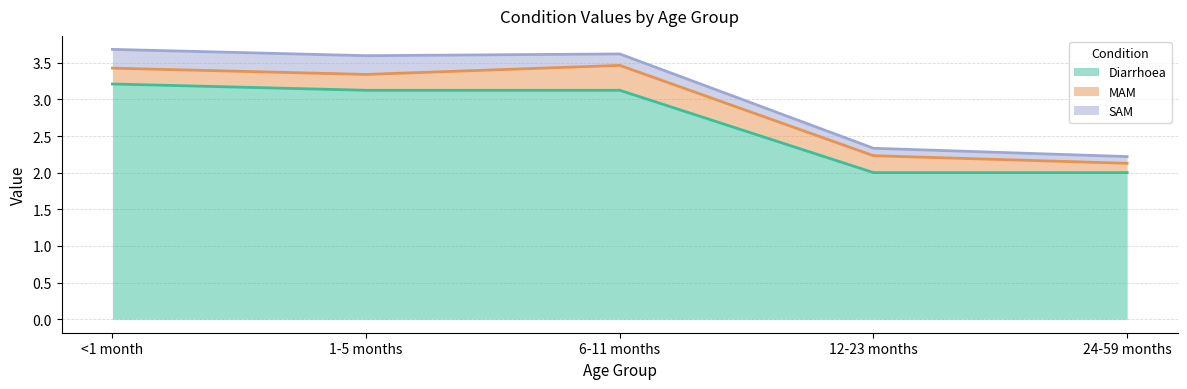

True or false: Diarrhoea has more than 1 interior local peaks.

False